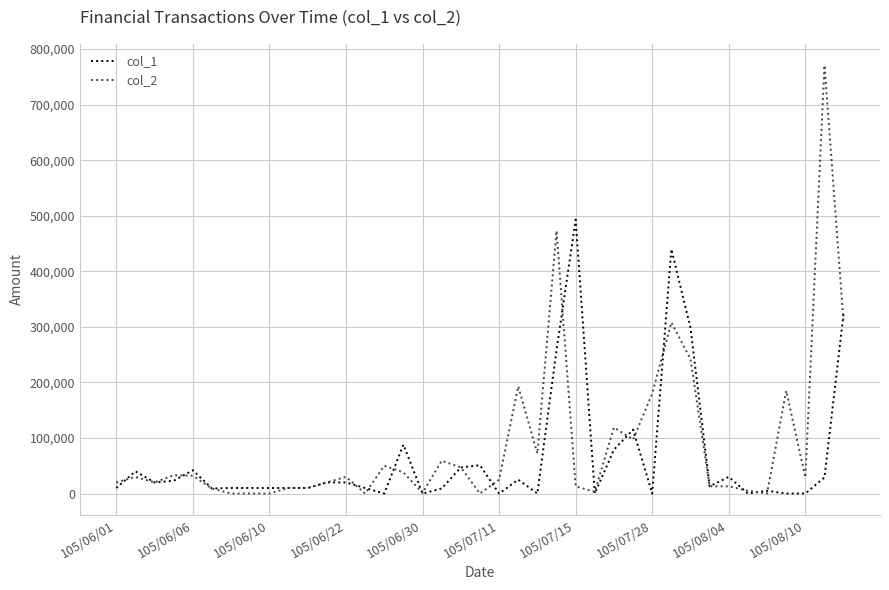

Which series has the widest spread of values?

col_2